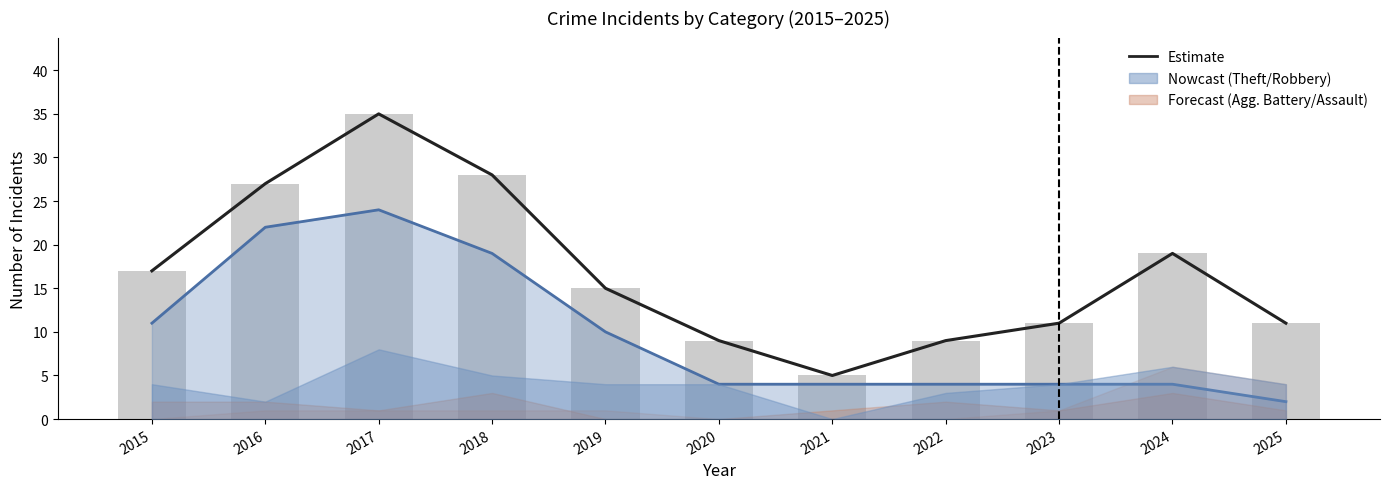

What is the value of the 8th bar from the left?

9